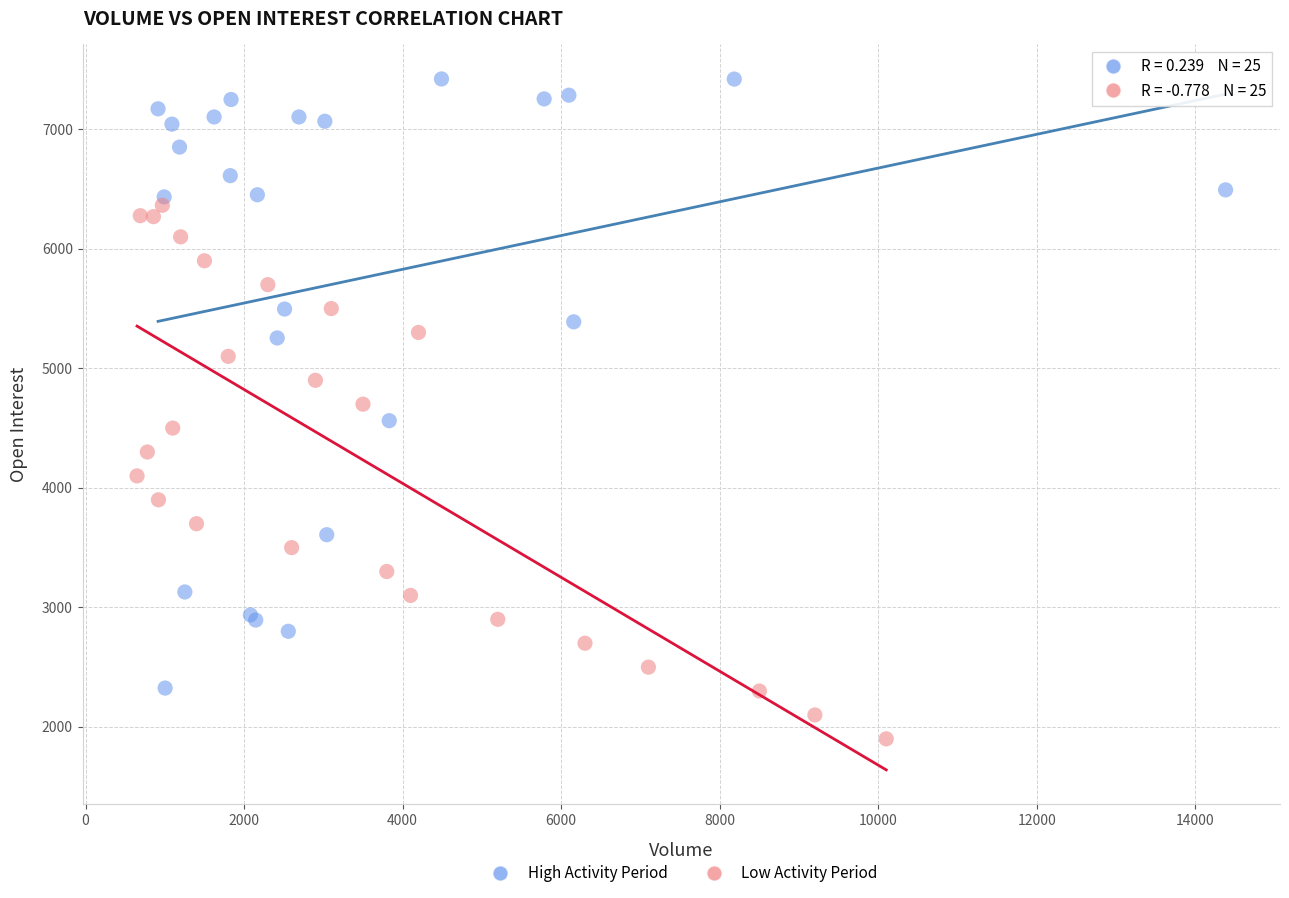

Which series has the largest Y range (max minus min)?

High Activity Period